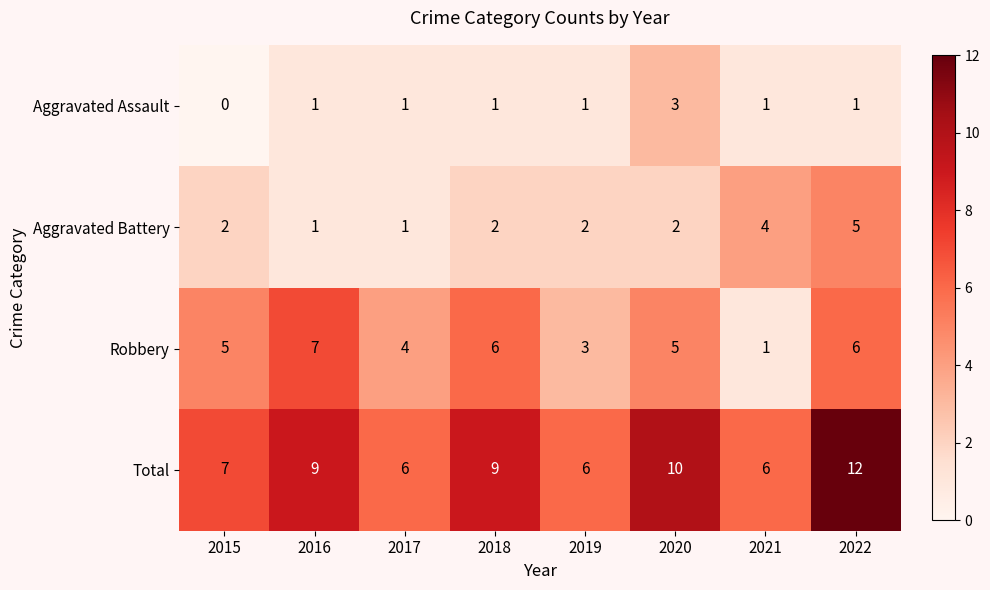

How many data points in Aggravated Battery are less than 2?

2